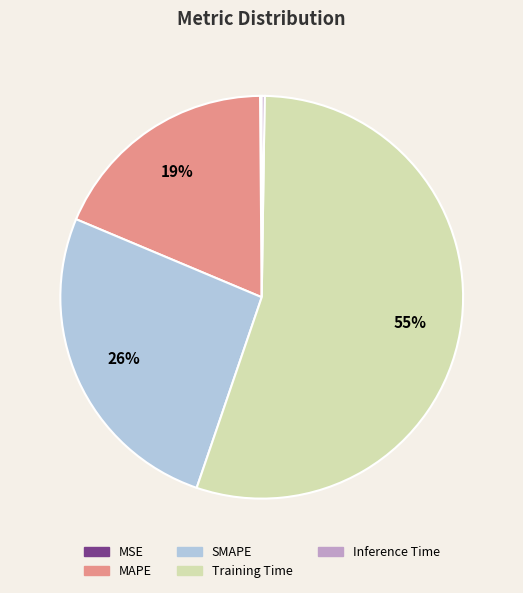

Does any single category account for the majority?

Yes